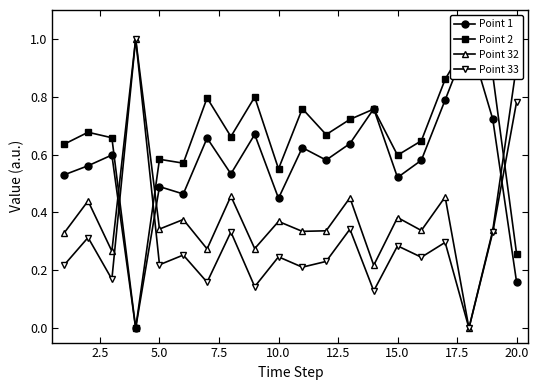

The Point 32 series shows 0.6 at 5.0. True or false?

False